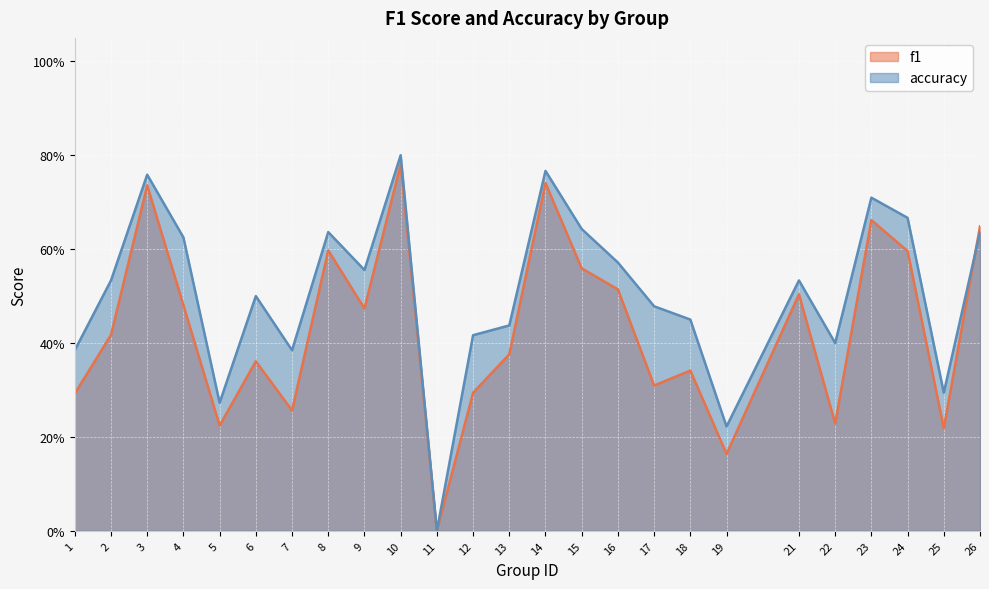

At which category is the sum across all series the highest?

10